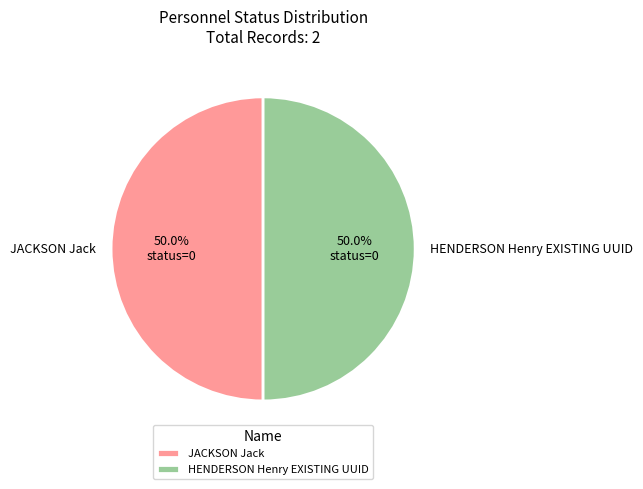

What is the ratio of the value at JACKSON Jack to the value at HENDERSON Henry EXISTING UUID?

1.0